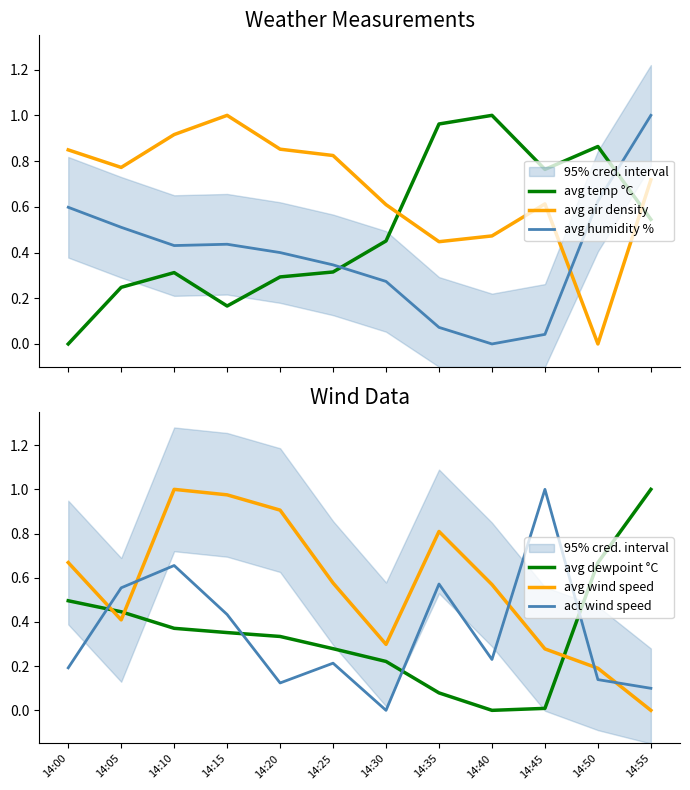

At which label is avg temp °C closest to 0?

14:00